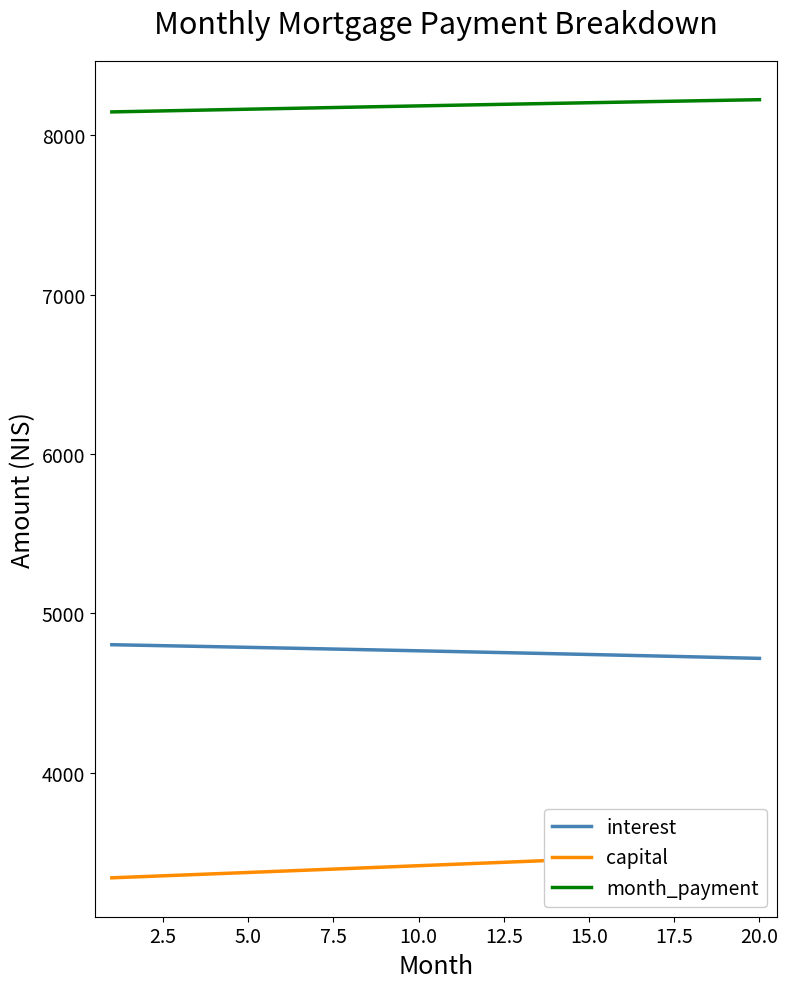

What is the highest value of the month_payment series?

8222.0